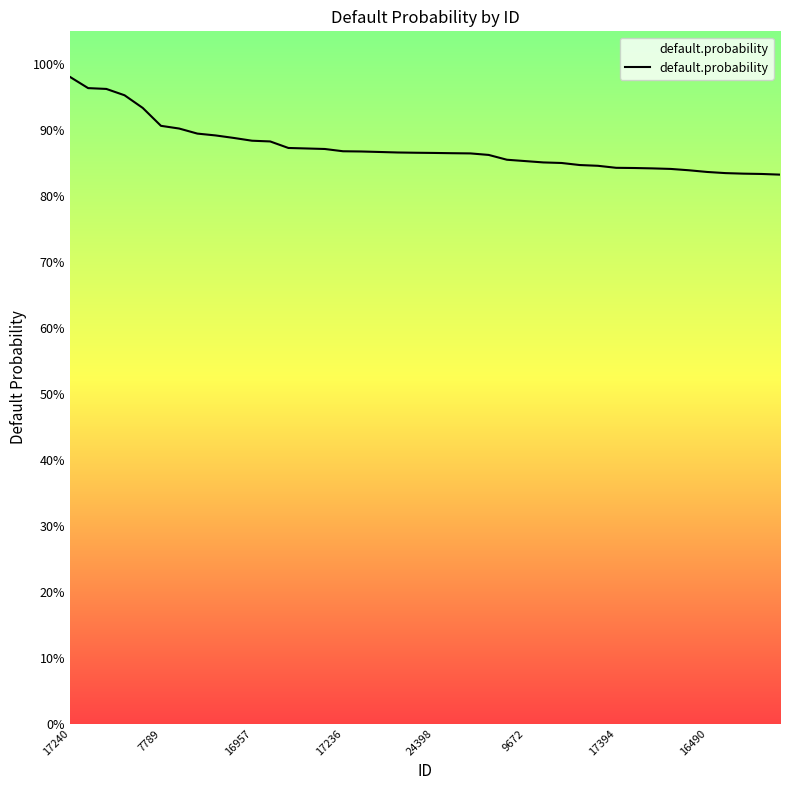

What is the greatest value displayed?

1.0